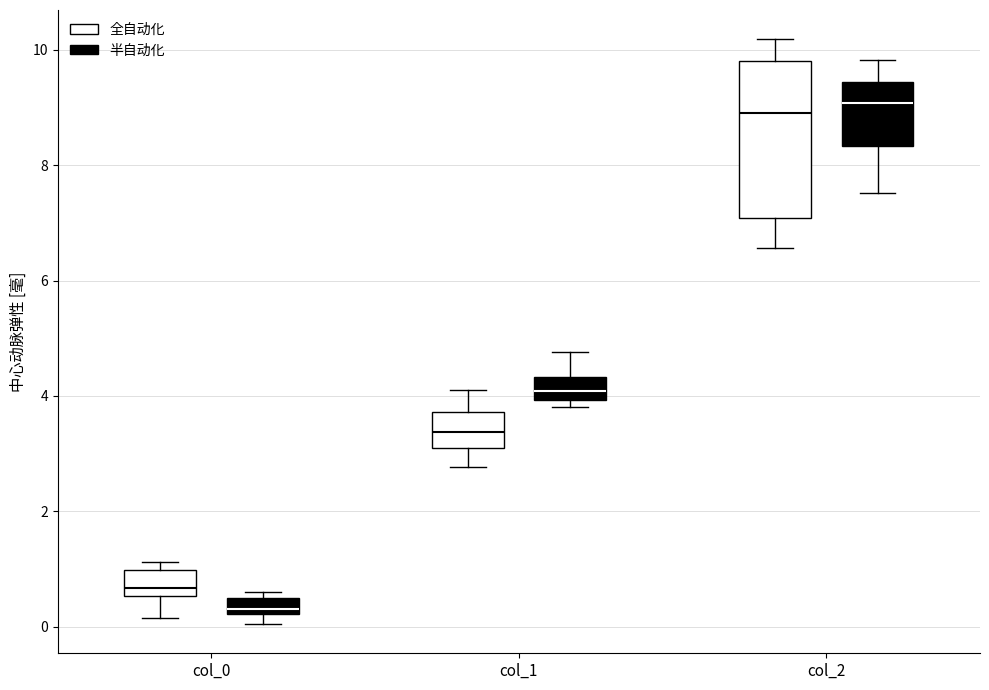

Comparing the boxes themselves (not the whiskers), which one is the tallest?

col_2 (全自动化)